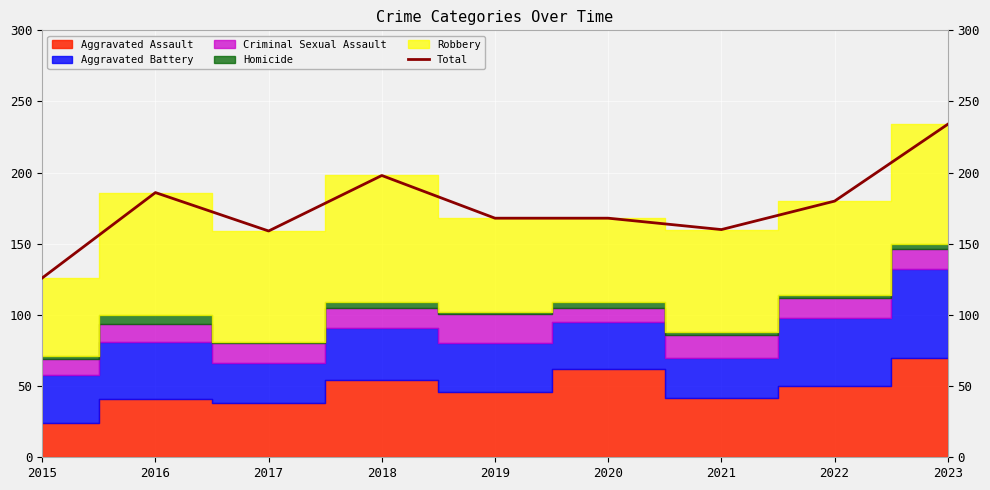

What is the change in value from 2017 to 2023?

+75